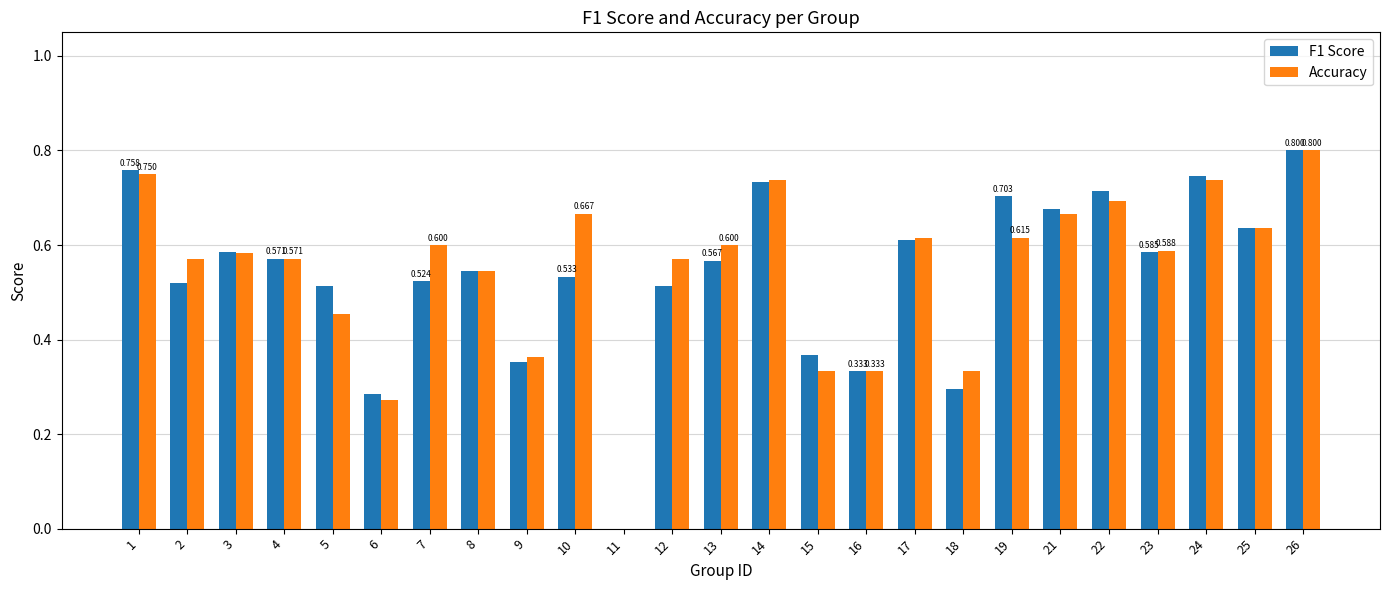

Is the value of F1 Score at 1 greater than the value of Accuracy at 11?

Yes